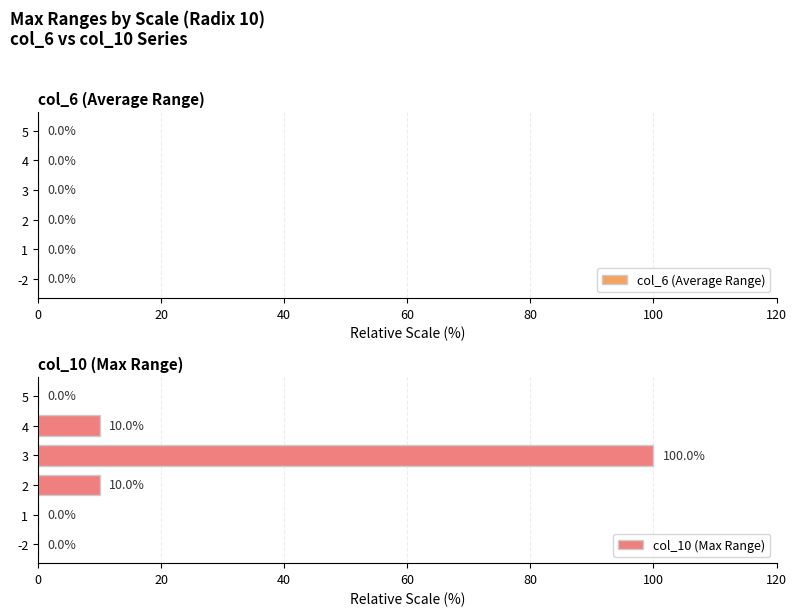

At how many categories does at least one series exceed 11?

1